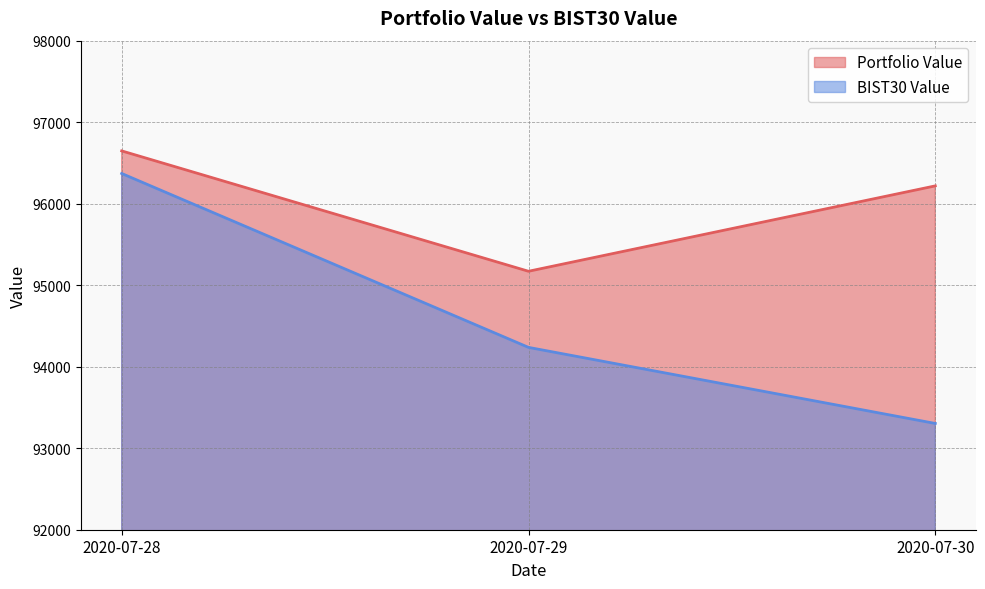

The BIST30 Value series shows 93303.7 at 2020-07-30. True or false?

True